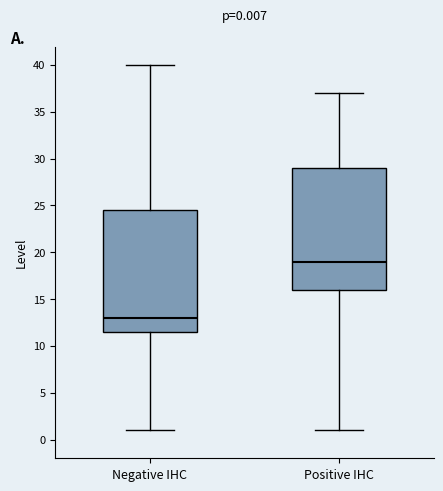

Which box's median line is the lowest?

Negative IHC